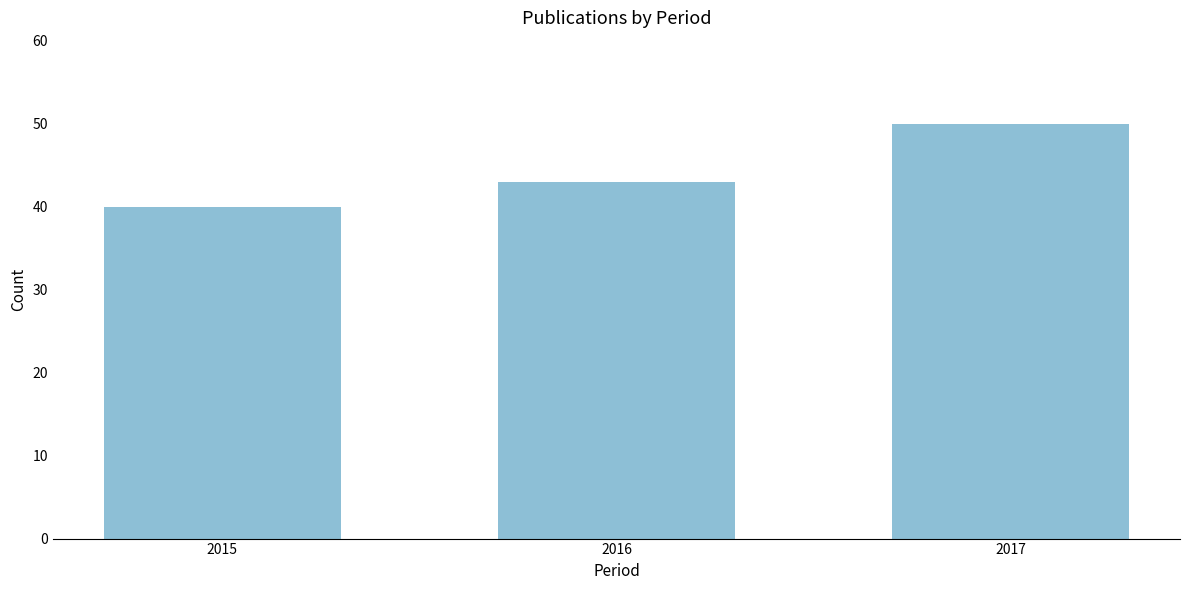

Reading right to left, list all the values displayed in this chart.

50	43	40